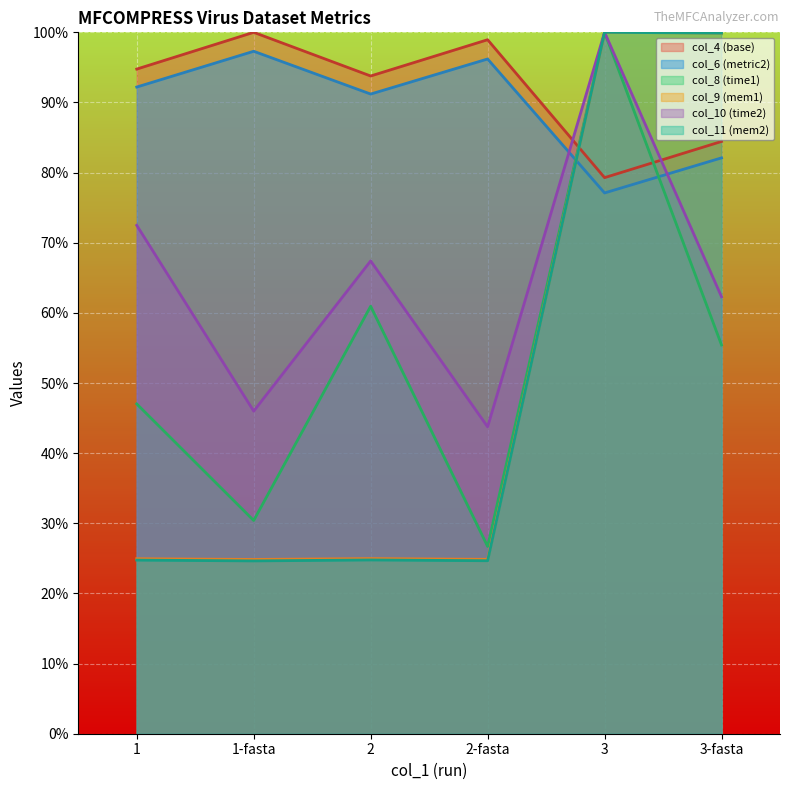

Reading left to right, transcribe all the data shown in this chart.

col_4 (base): 1=94.8	1-fasta=100.0	2=93.8	2-fasta=98.9	3=79.3	3-fasta=84.4
col_6 (metric2): 1=92.2	1-fasta=97.3	2=91.2	2-fasta=96.2	3=77.1	3-fasta=82.1
col_8 (time1): 1=47.0	1-fasta=30.4	2=60.9	2-fasta=26.7	3=100.0	3-fasta=55.4
col_9 (mem1): 1=24.9	1-fasta=24.8	2=25.0	2-fasta=24.9	3=100.0	3-fasta=99.9
col_10 (time2): 1=72.5	1-fasta=46.0	2=67.4	2-fasta=43.8	3=100.0	3-fasta=62.3
col_11 (mem2): 1=24.8	1-fasta=24.6	2=24.8	2-fasta=24.7	3=100.0	3-fasta=99.9